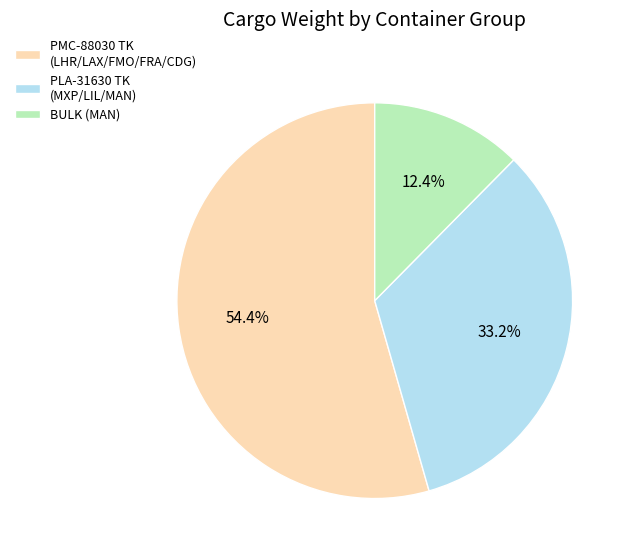

Count the number of slices in the pie.

3